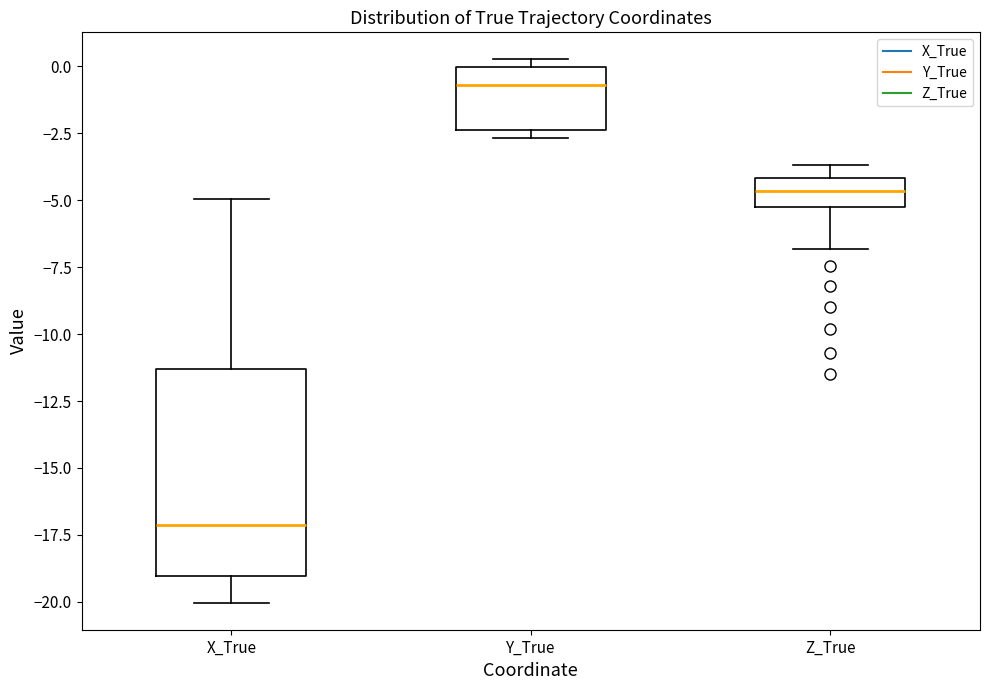

Comparing the boxes themselves (not the whiskers), which one is the tallest?

X_True